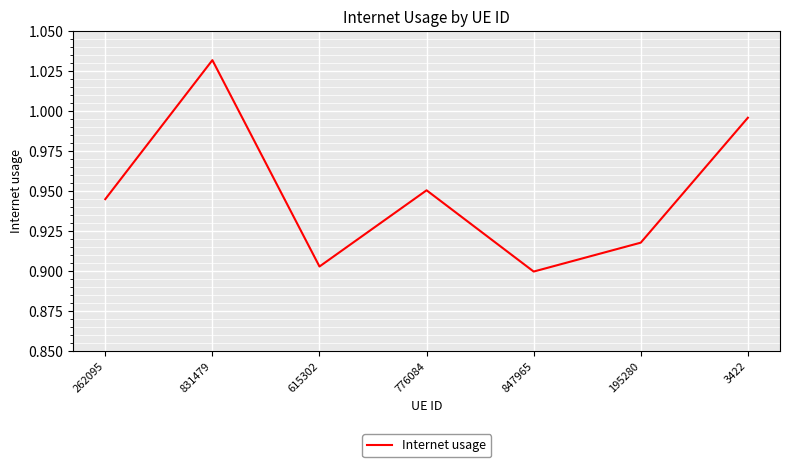

At which category does the chart reach its minimum across all series?

847965